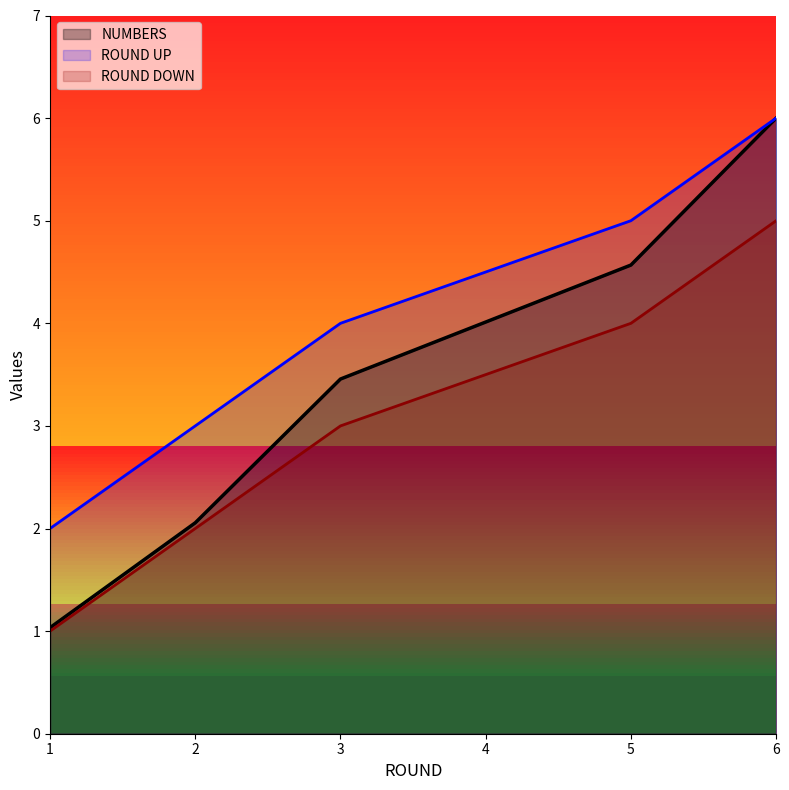

Reading left to right, list all the values displayed in this chart.

NUMBERS: 1.0	2.1	3.5	4.6	6.0
ROUND UP: 2.0	3.0	4.0	5.0	6.0
ROUND DOWN: 1.0	2.0	3.0	4.0	5.0